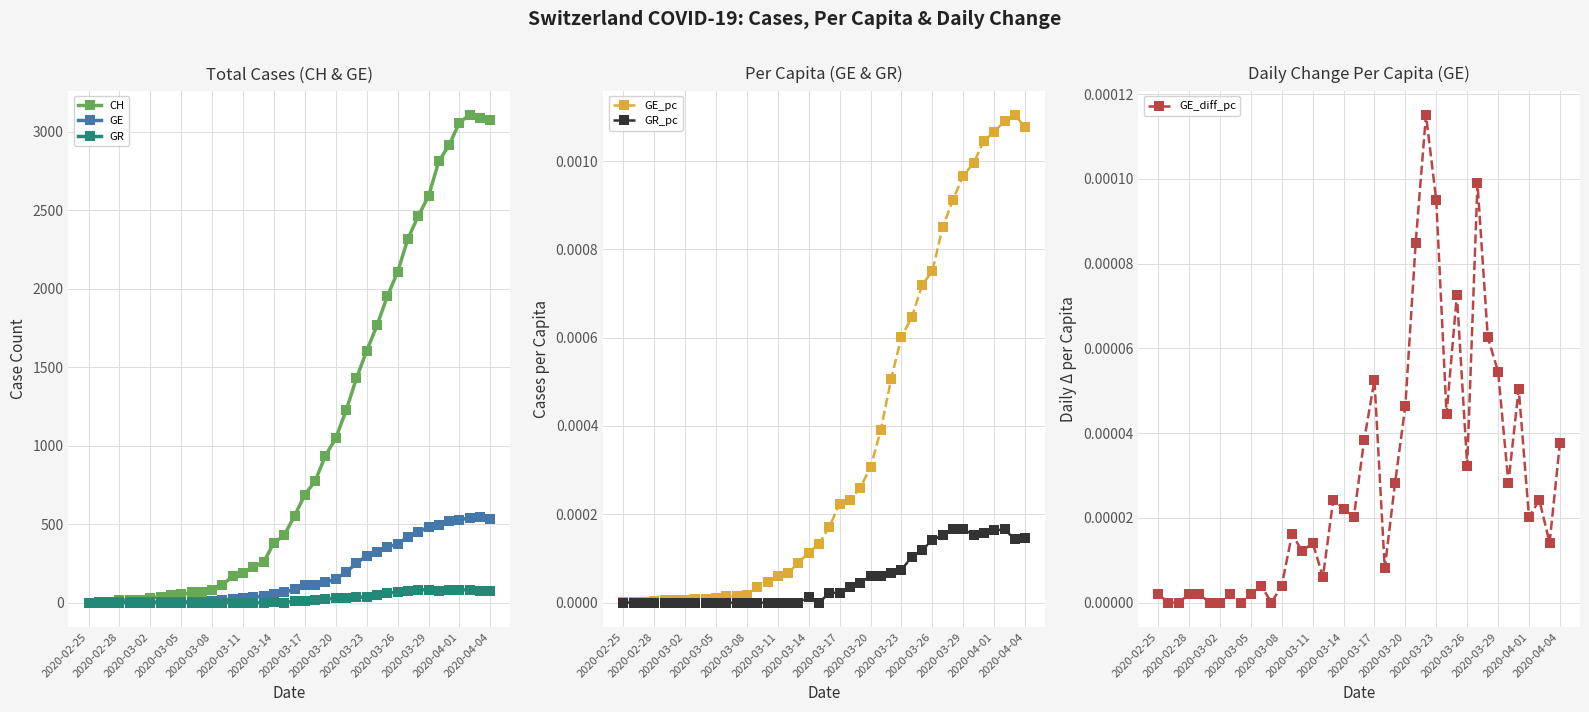

True or false: GR has more than 1 points higher than both neighbors.

True